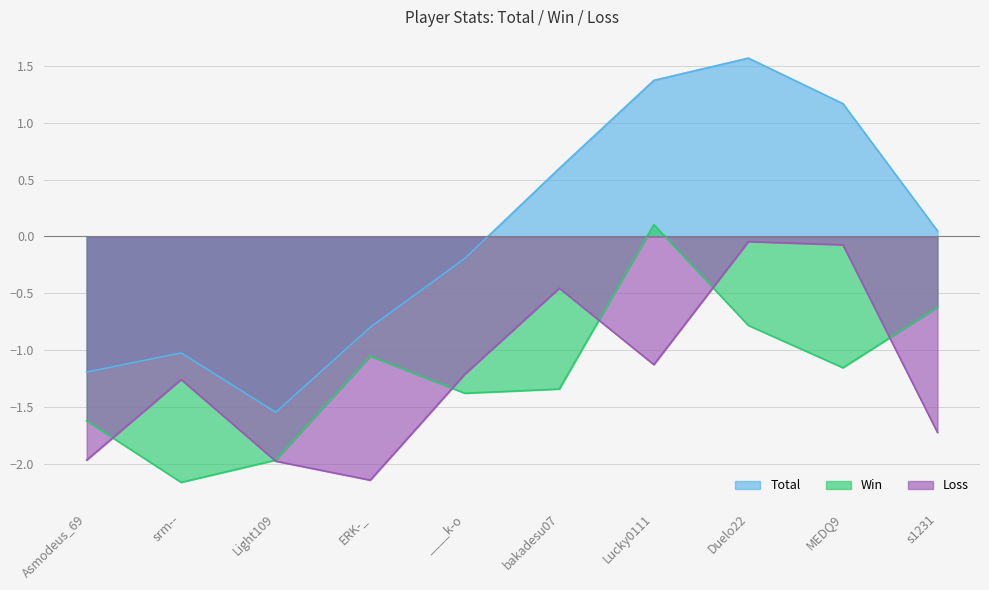

Does the chart have visible grid lines?

Yes